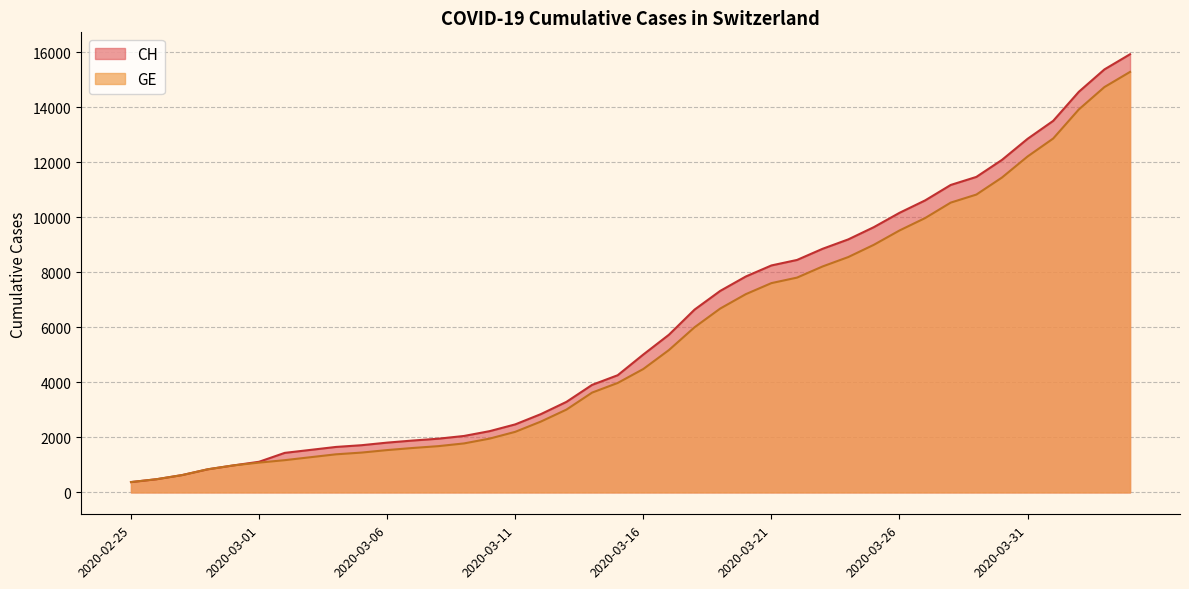

Reading left to right, transcribe all the data shown in this chart.

CH: 375	479	630	840	981	1113	1436	1544	1652	1715	1809	1885	1952	2051	2226	2472	2845	3291	3908	4259	5012	5731	6644	7323	7847	8249	8449	8855	9196	9642	10162	10613	11175	11467	12086	12852	13505	14561	15375	15926
GE: 375	479	630	840	981	1083	1171	1278	1384	1447	1538	1614	1681	1780	1955	2201	2574	3010	3627	3978	4485	5174	6002	6681	7205	7607	7807	8213	8554	9000	9520	9971	10533	10825	11444	12210	12863	13919	14733	15284